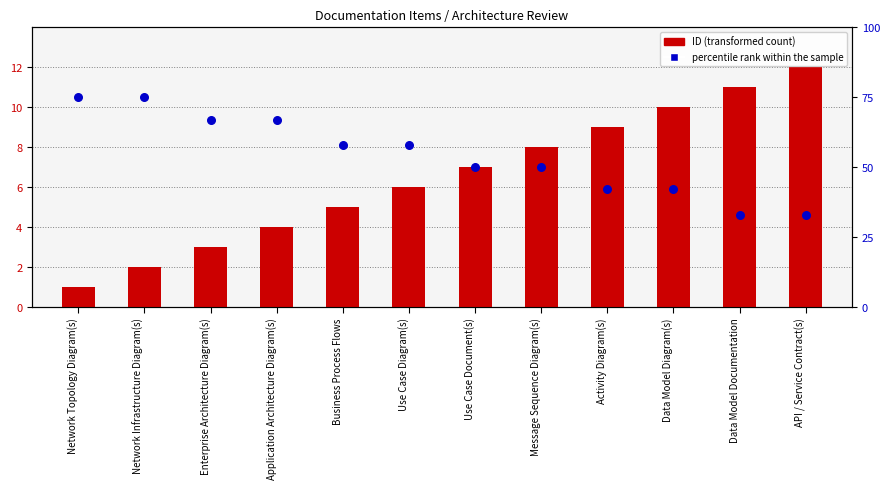

Which series has the largest total across all categories?

percentile rank within the sample